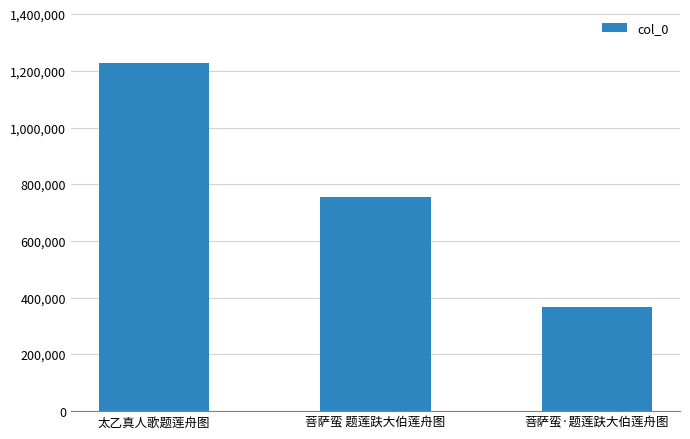

Count the values in the range 369134 to 1228051.

3